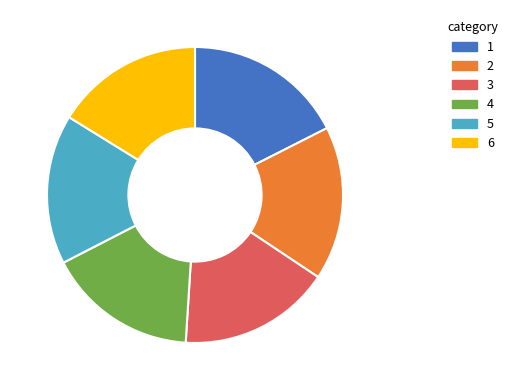

Is there a majority slice in this chart?

No